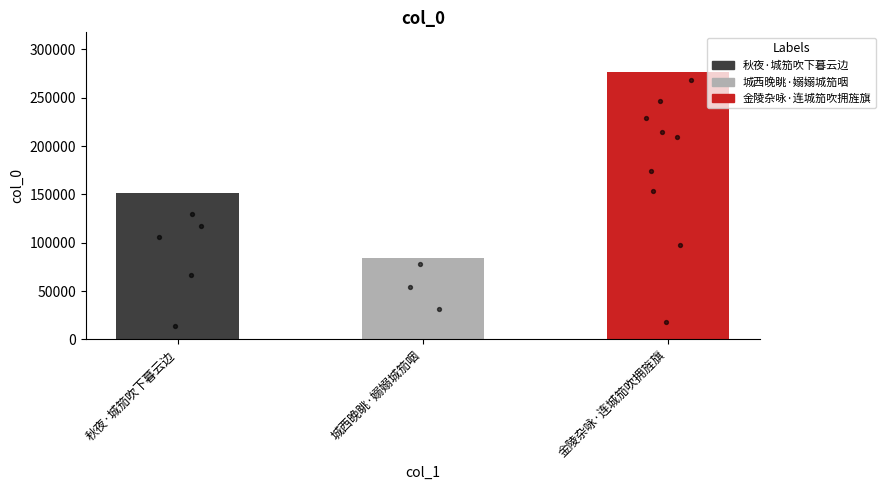

What is the change in value from 城西晚眺·嫋嫋城笳咽 to 金陵杂咏·连城笳吹拥旌旗?

+192427